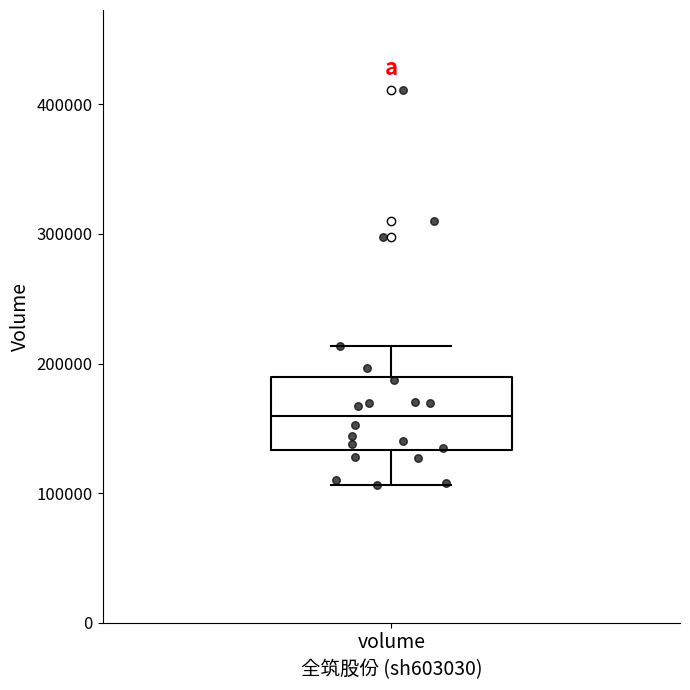

Transcribe this box plot: give where the median line is, the range the box spans, and where the two whiskers end, as read against the y-axis. The values are not printed on the chart, so give them approximately, as read against the axis.

median 160000, box 130000 to 190000, whiskers 110000 to 210000